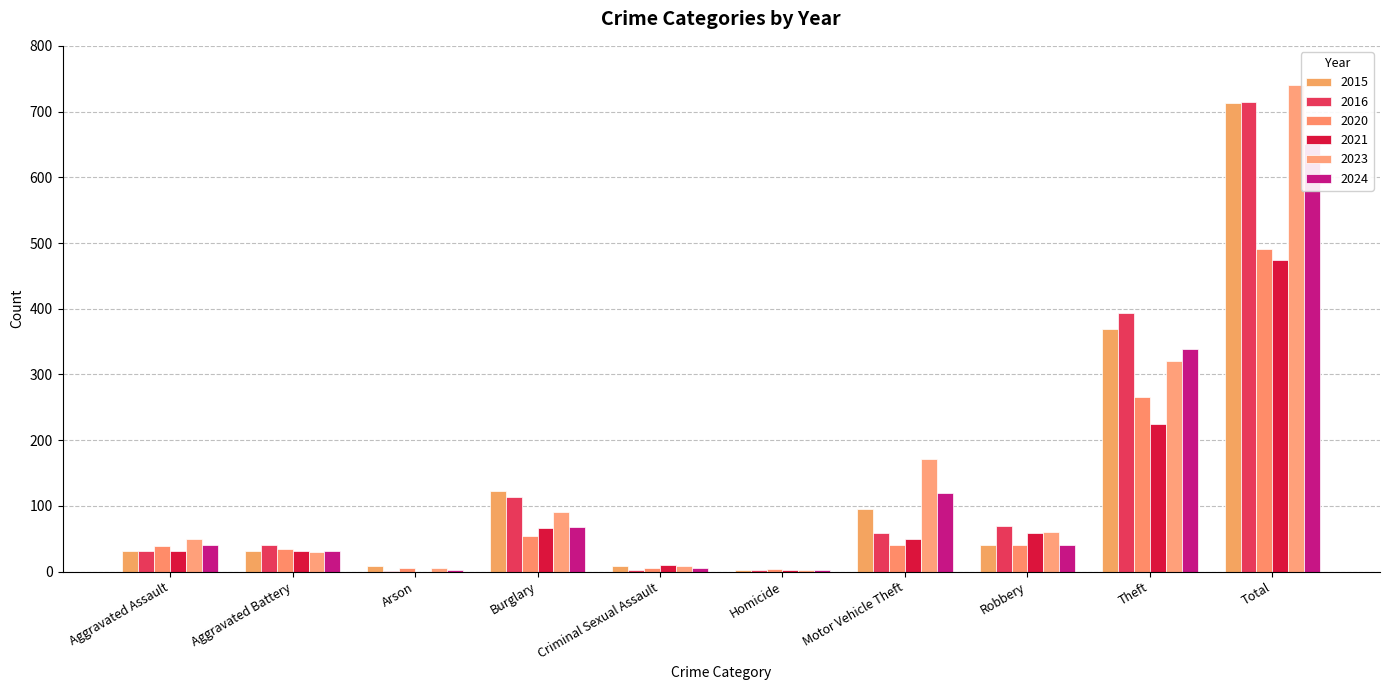

Where does the 2023 series first go above 61?

Burglary